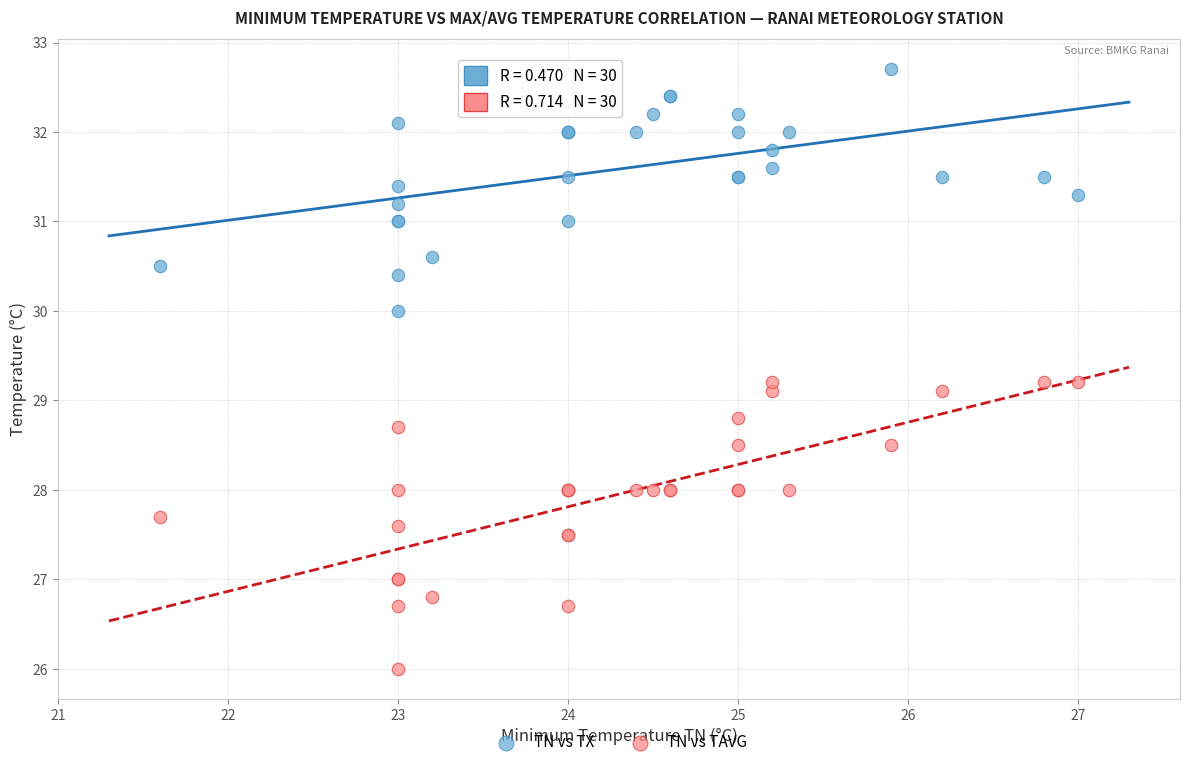

Which series has the largest Y range (max minus min)?

TN vs TAVG